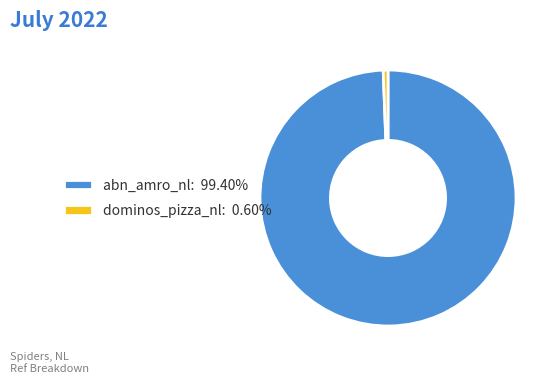

Does any single category account for the majority?

Yes